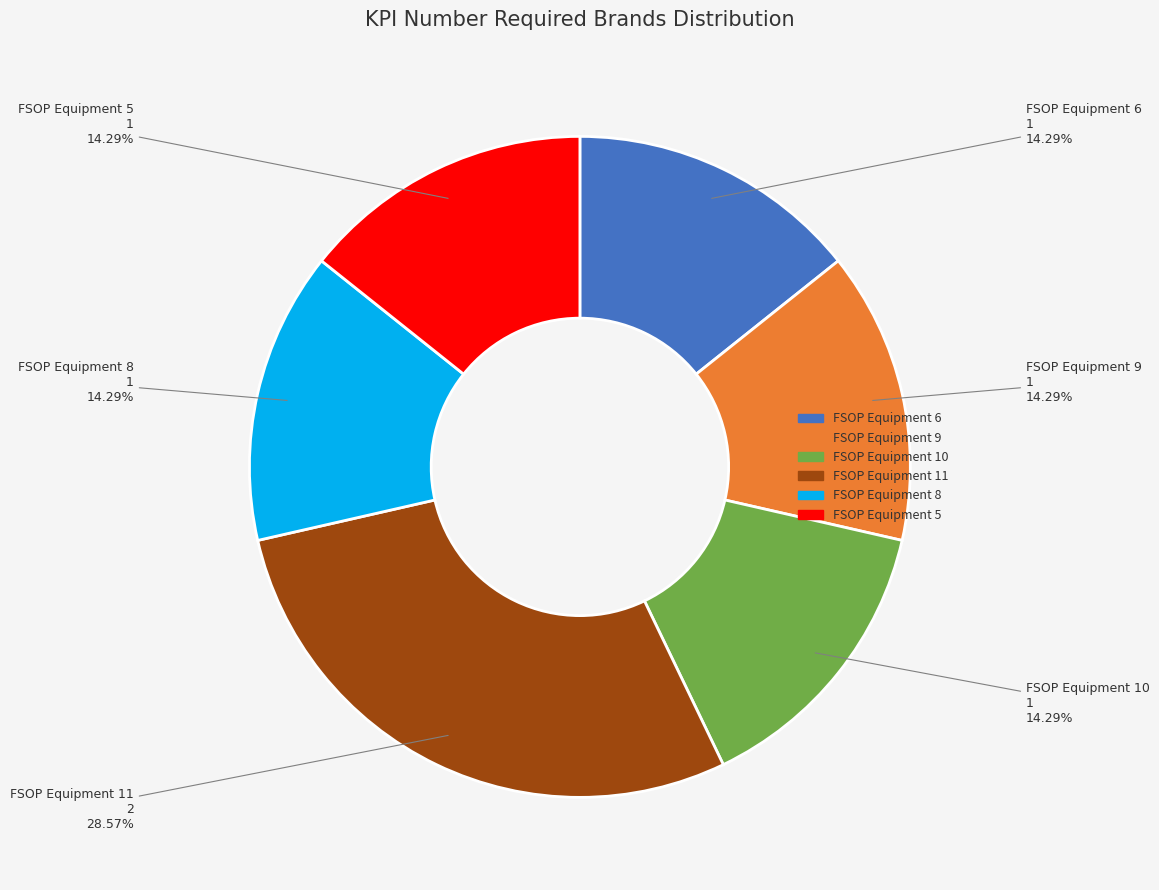

What percentage do FSOP Equipment 10 and FSOP Equipment 11 together represent?

42.9%